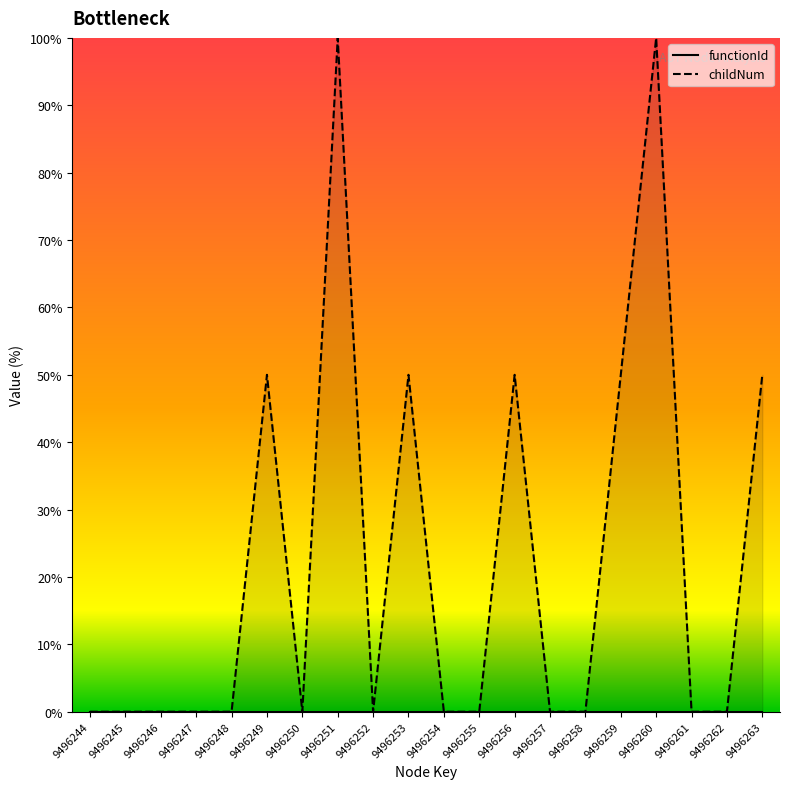

Reading left to right, transcribe all the data shown in this chart.

functionId: 0.0	0.0	0.0	0.0	0.0	0.0	0.0	0.0	0.0	0.0	0.0	0.0	0.0	0.0	0.0	0.0	0.0	0.0	0.0	0.0
childNum: 0.0	0.0	0.0	0.0	0.0	50.0	0.0	100.0	0.0	50.0	0.0	0.0	50.0	0.0	0.0	50.0	100.0	0.0	0.0	50.0